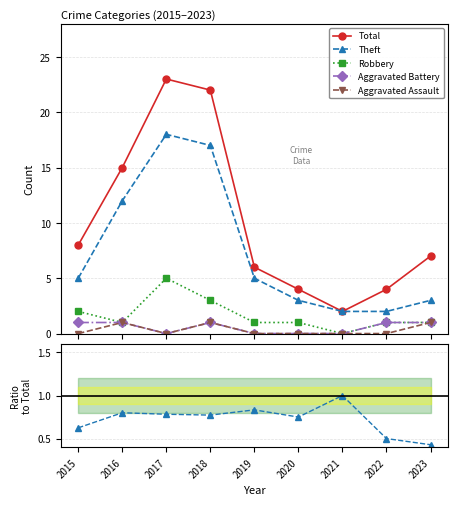

Which category has the lowest value in the Aggravated Assault series?

2015